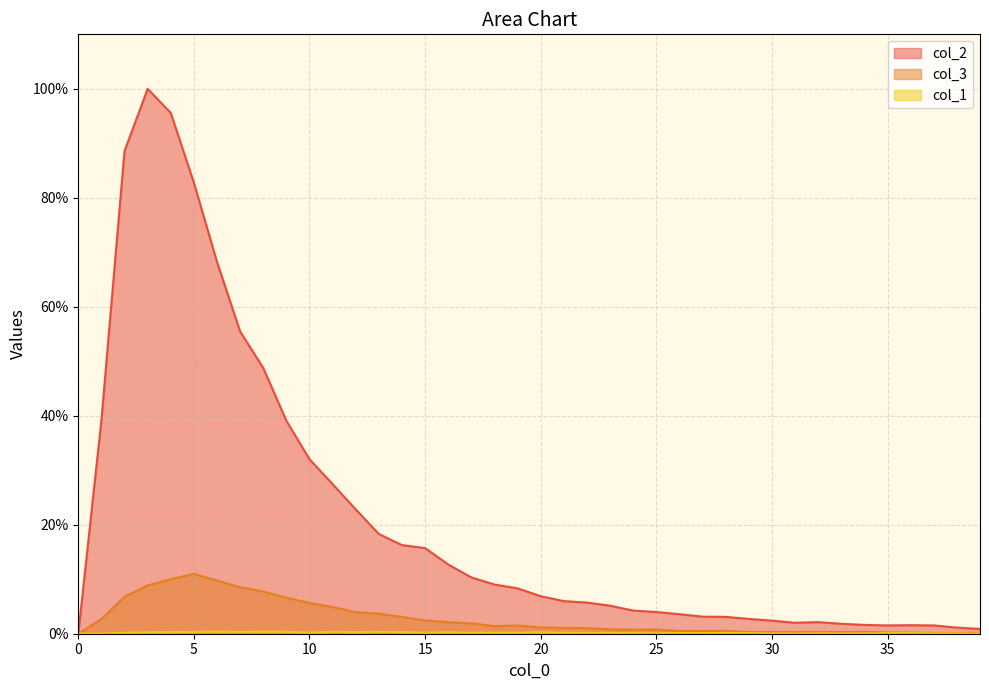

Which series ends up on top after the final intersection of col_1 and col_3?

col_3